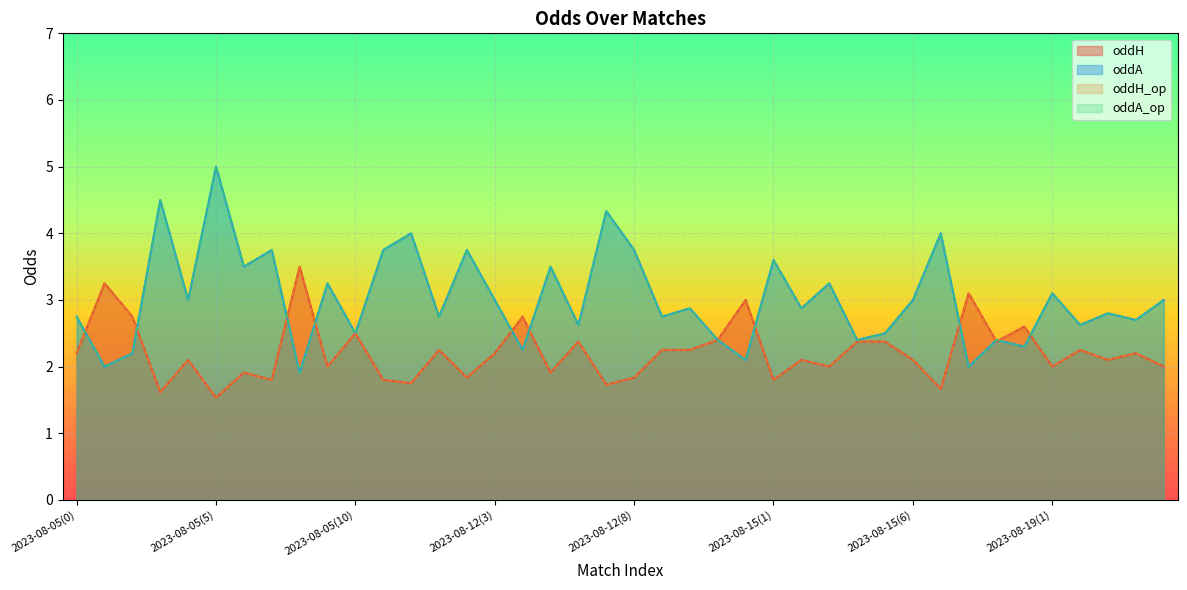

Reading left to right, list all the values displayed in this chart.

oddH: 2.2	3.2	2.8	1.6	2.1	1.5	1.9	1.8	3.5	2.0	2.5	1.8	1.8	2.2	1.8	2.2	2.8	1.9	2.4	1.7	1.8	2.2	2.2	2.4	3.0	1.8	2.1	2.0	2.4	2.4	2.1	1.7	3.1	2.4	2.6	2.0	2.2	2.1	2.2	2.0
oddA: 2.8	2.0	2.2	4.5	3.0	5.0	3.5	3.8	1.9	3.2	2.5	3.8	4.0	2.8	3.8	3.0	2.2	3.5	2.6	4.3	3.8	2.8	2.9	2.4	2.1	3.6	2.9	3.2	2.4	2.5	3.0	4.0	2.0	2.4	2.3	3.1	2.6	2.8	2.7	3.0
oddH_op: 2.2	3.2	2.8	1.6	2.1	1.5	1.9	1.8	3.5	2.0	2.5	1.8	1.8	2.2	1.8	2.2	2.8	1.9	2.4	1.7	1.8	2.2	2.2	2.4	3.0	1.8	2.1	2.0	2.4	2.4	2.1	1.7	3.1	2.4	2.6	2.0	2.2	2.1	2.2	2.0
oddA_op: 2.8	2.0	2.2	4.5	3.0	5.0	3.5	3.8	1.9	3.2	2.5	3.8	4.0	2.8	3.8	3.0	2.2	3.5	2.6	4.3	3.8	2.8	2.9	2.4	2.1	3.6	2.9	3.2	2.4	2.5	3.0	4.0	2.0	2.4	2.3	3.1	2.6	2.8	2.7	3.0